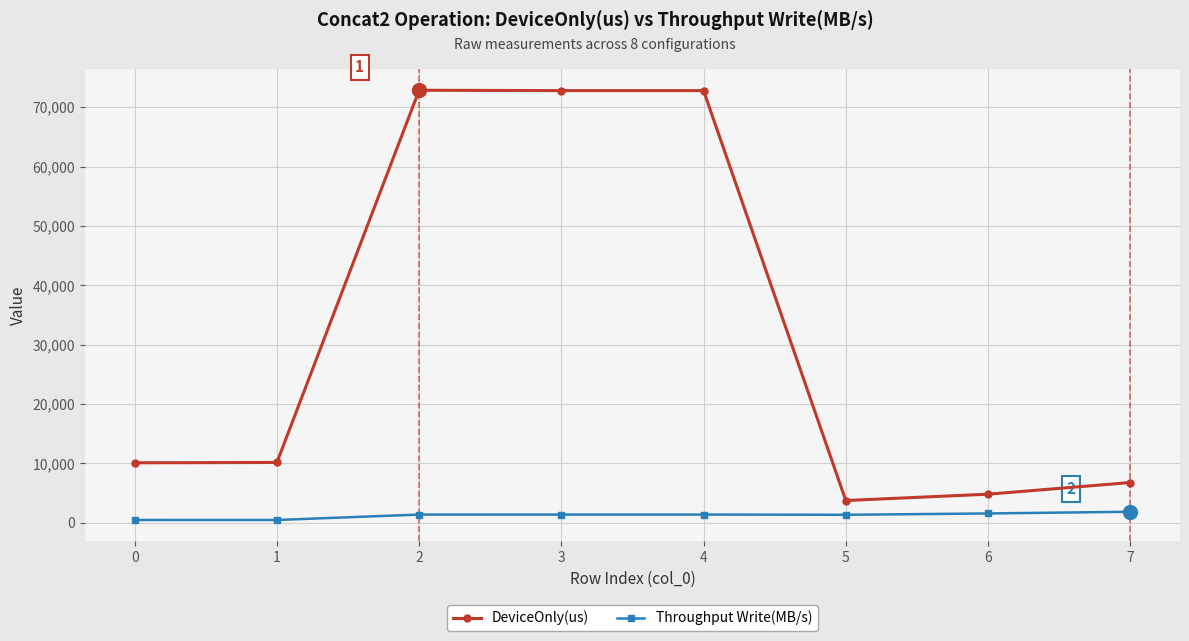

True or false: DeviceOnly(us) and Throughput Write(MB/s) cross at least once.

False